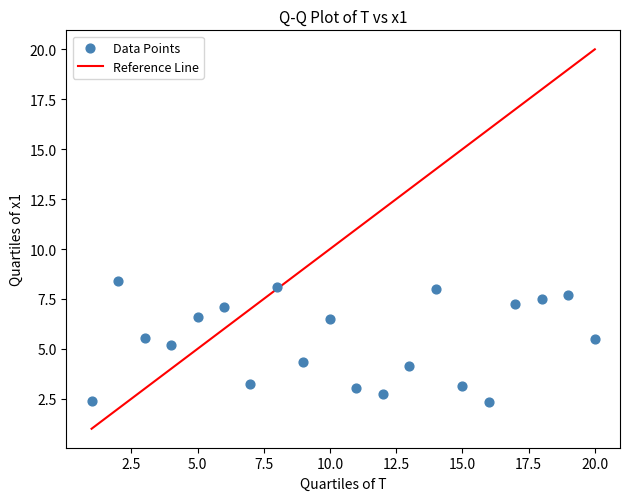

What is the range of X values (max minus min)?

19.0